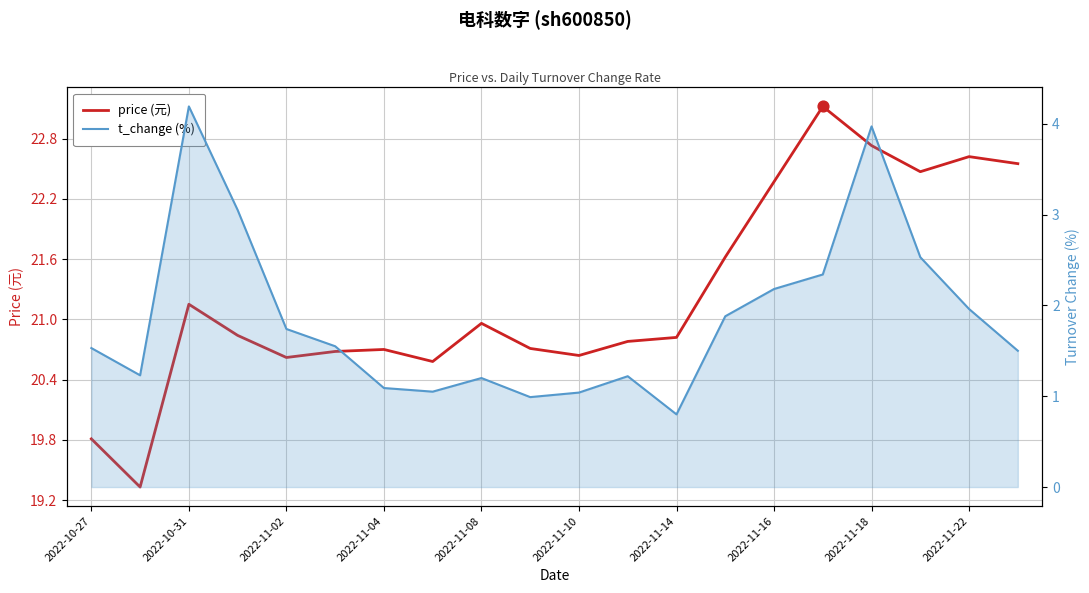

Which series has the largest Y range (max minus min)?

price (元)